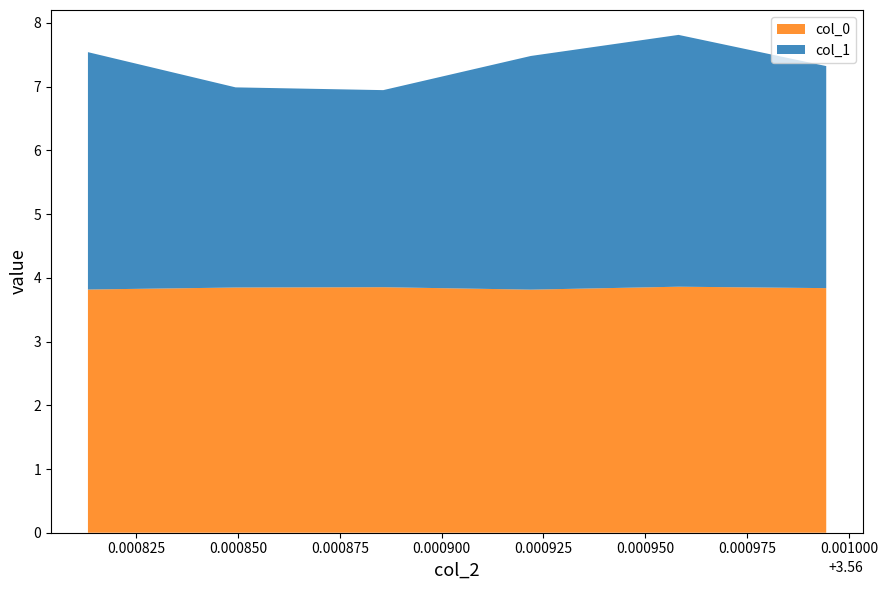

What is the minimum value for col_0?

3.8